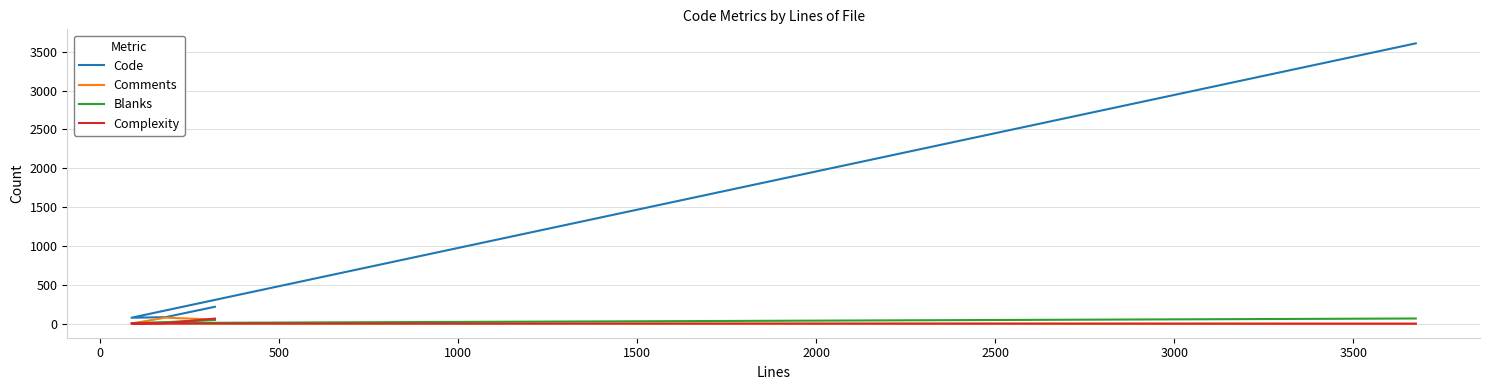

What are all the series names shown in the legend?

Code, Comments, Blanks, Complexity